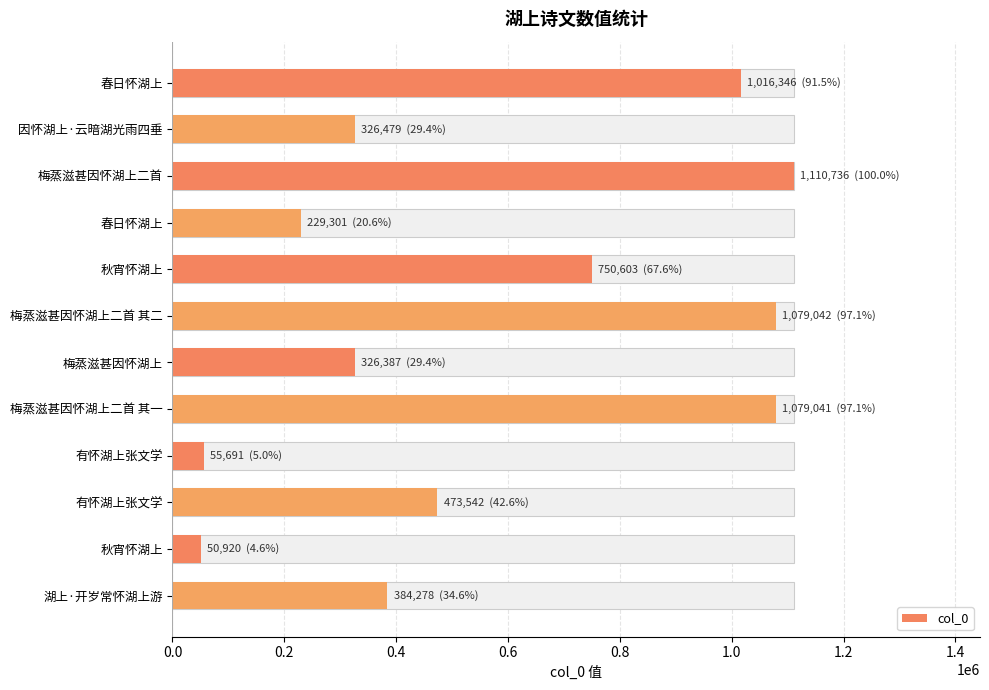

What is the sum of the values at 湖上·开岁常怀湖上游 and 梅蒸滋甚因怀湖上二首?

1495014